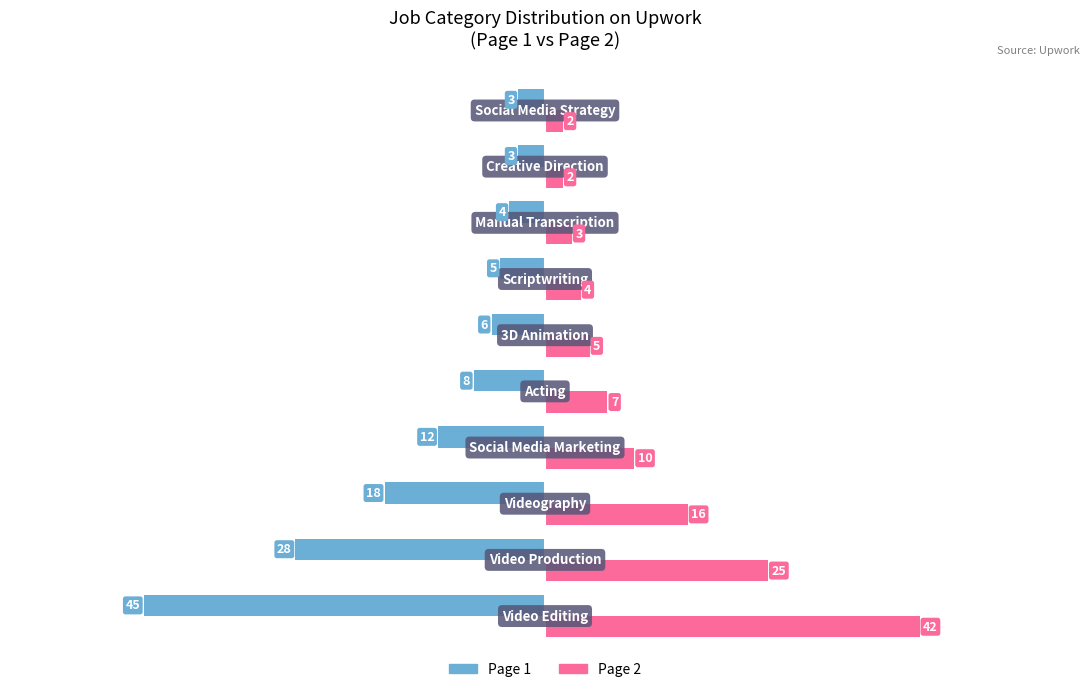

What is the minimum value shown in the chart?

-45